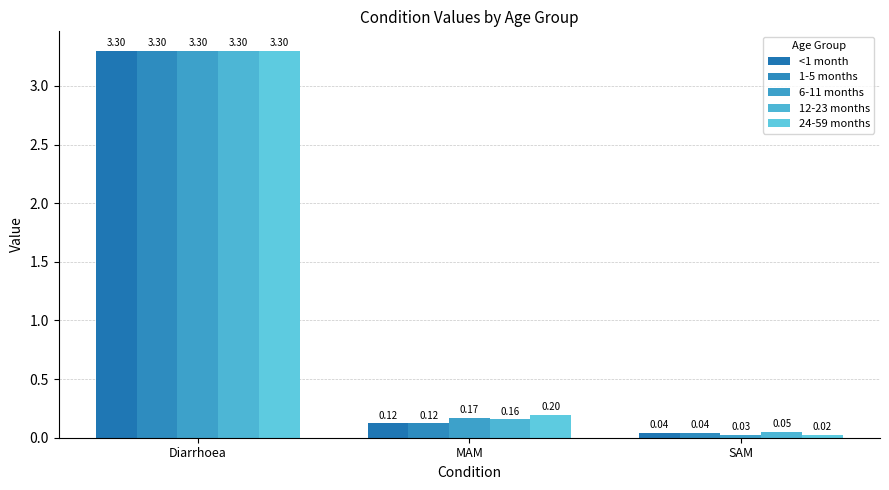

Reading left to right, list all the values displayed in this chart.

<1 month: 3.3	0.1	0.0
1-5 months: 3.3	0.1	0.0
6-11 months: 3.3	0.2	0.0
12-23 months: 3.3	0.2	0.1
24-59 months: 3.3	0.2	0.0